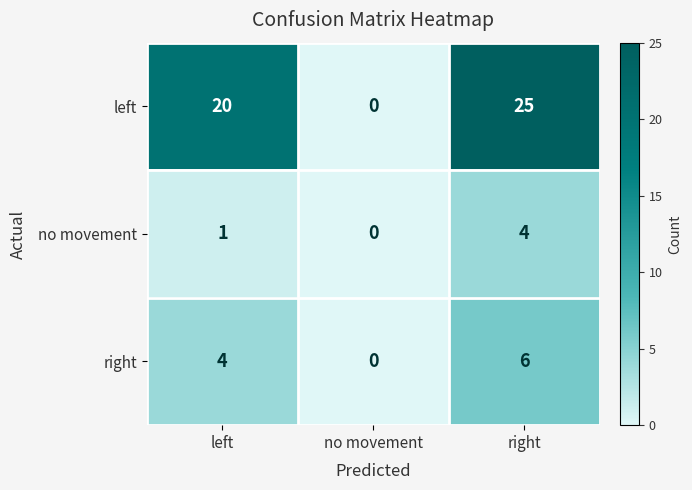

List the series in order of their peak value, highest first.

left, right, no movement